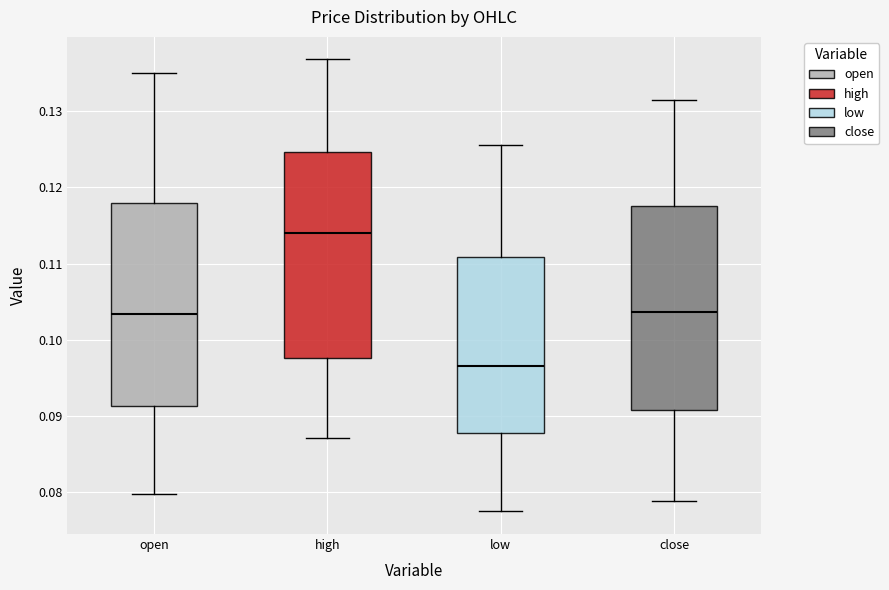

Which box's median line is the lowest?

low